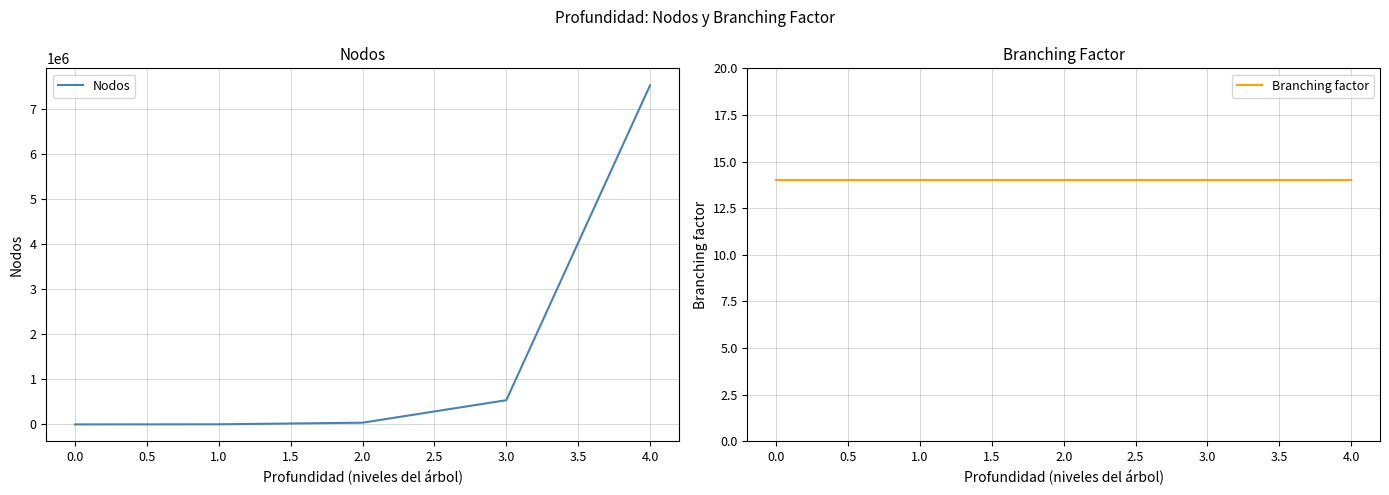

What is the sum of all Nodos values?

8108716